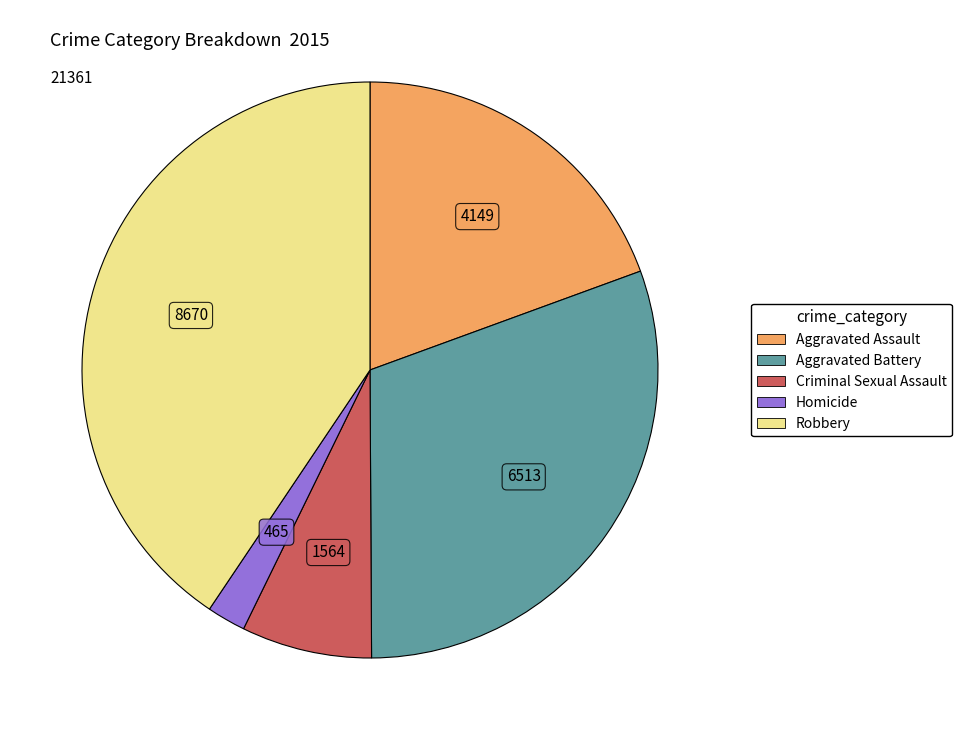

Between Robbery and Criminal Sexual Assault, which is larger?

Robbery